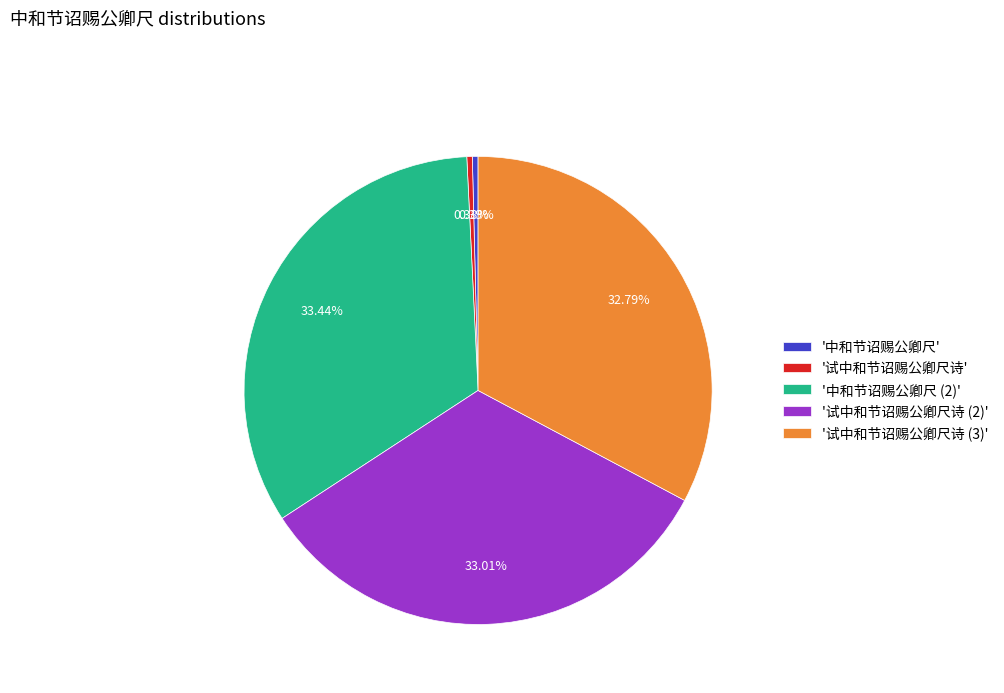

Do '试中和节诏赐公卿尺诗 (2)' and '试中和节诏赐公卿尺诗 (3)' together represent more than half of the pie?

Yes